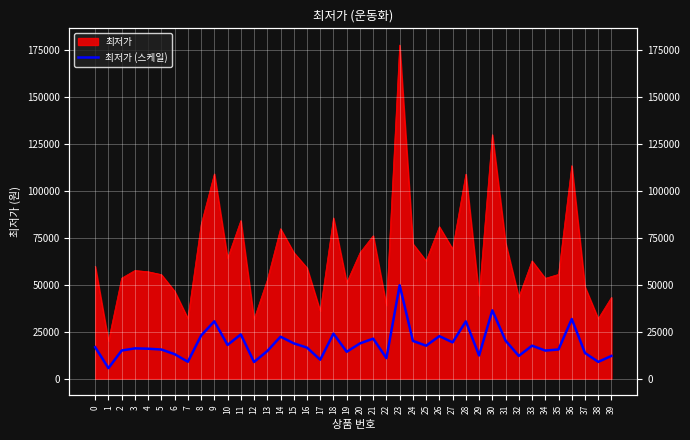

The value at 30 is 7532.7. True or false?

False